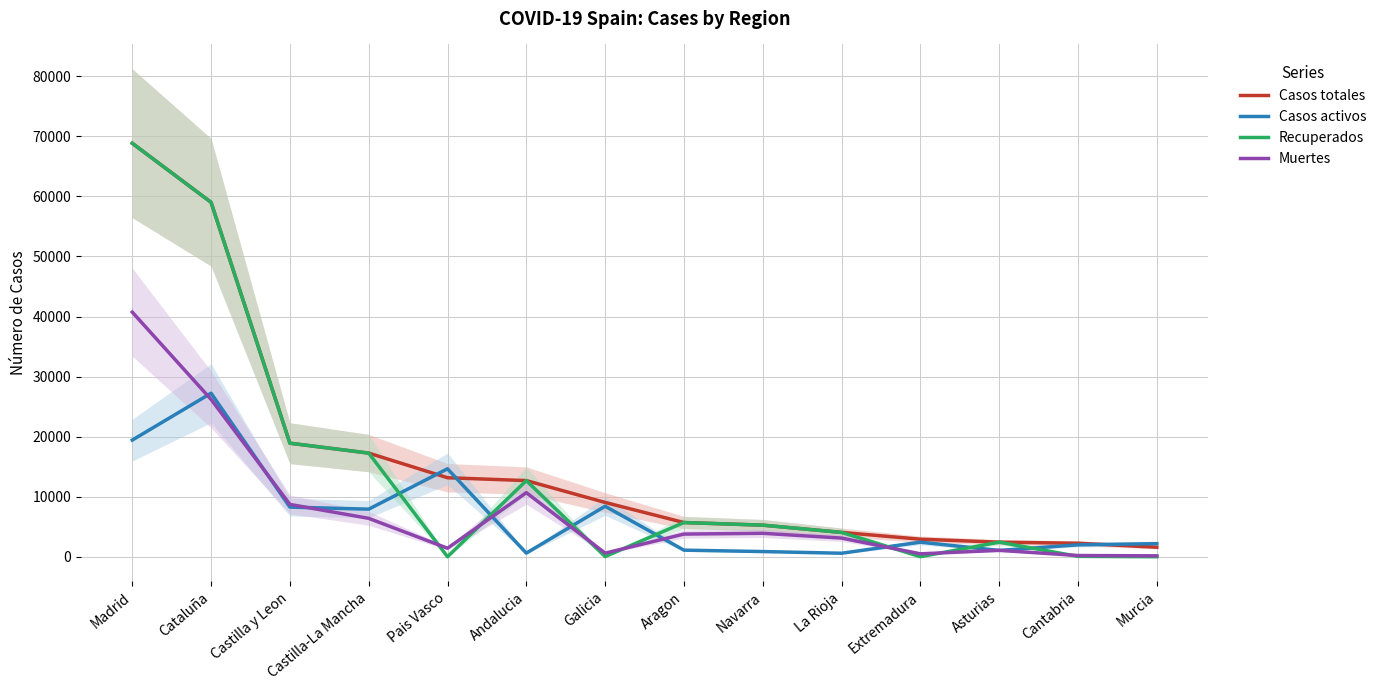

How many lines are shown in the chart?

4